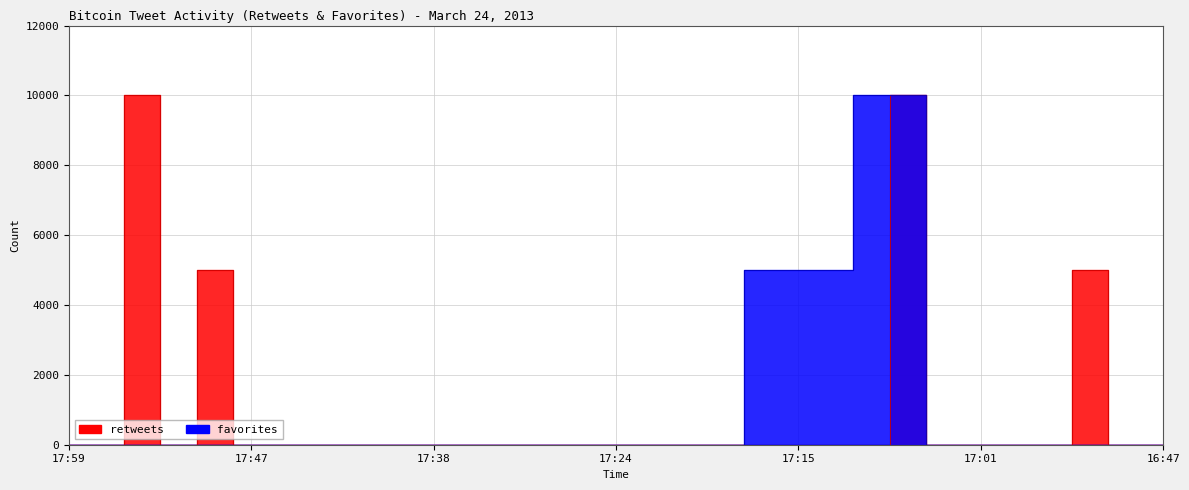

How many values in retweets are above zero?

4